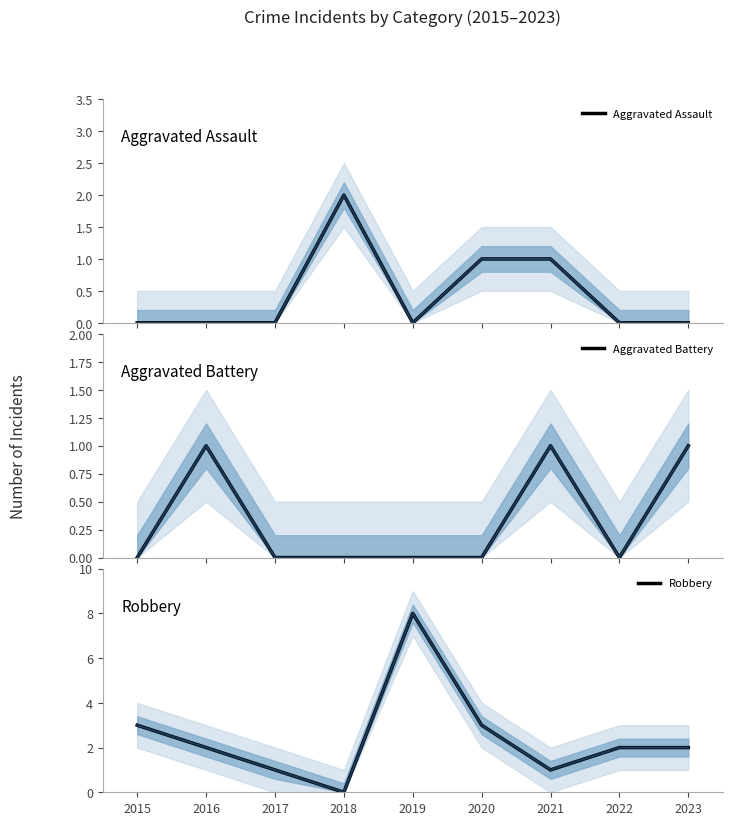

True or false: Aggravated Battery and Aggravated Assault intersect in this chart.

False